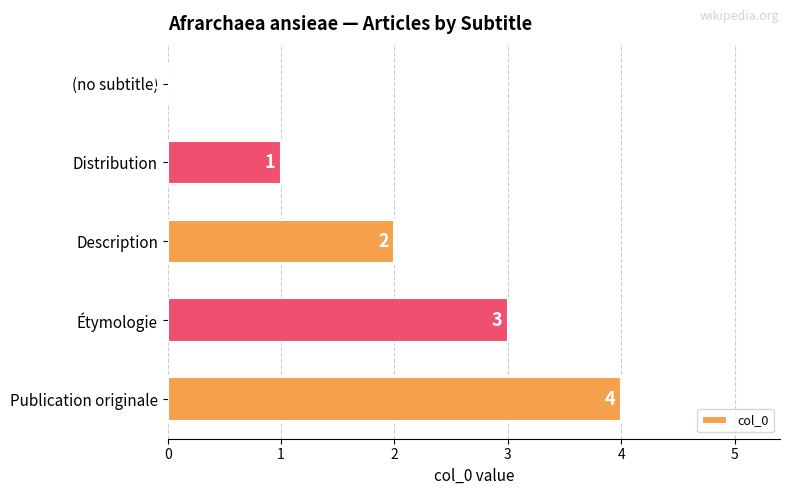

How many categories are shown in the chart?

5